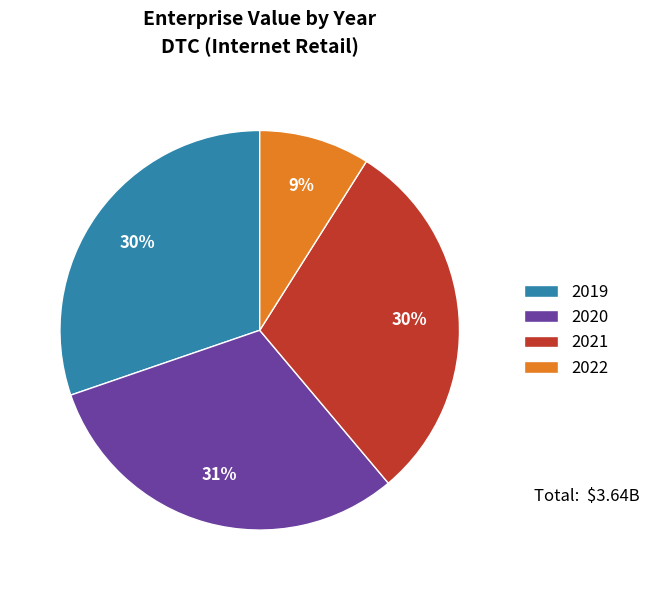

To the nearest percent, what is the average slice percentage?

25%